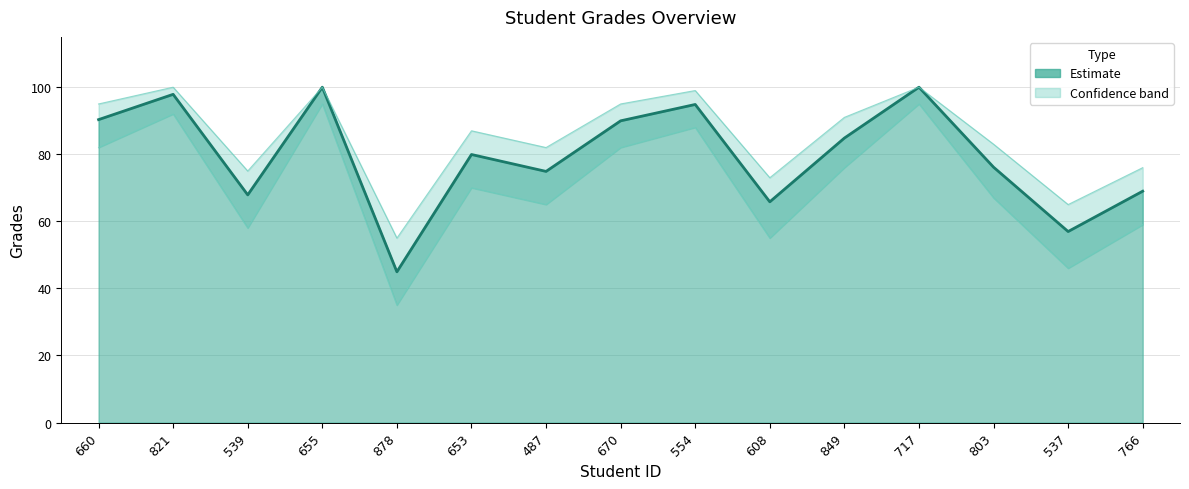

Reading left to right, transcribe all the data shown in this chart.

90.3	97.9	67.9	100.0	45.0	79.9	74.9	90.0	94.8	65.8	84.8	100.0	76.2	57.0	69.0